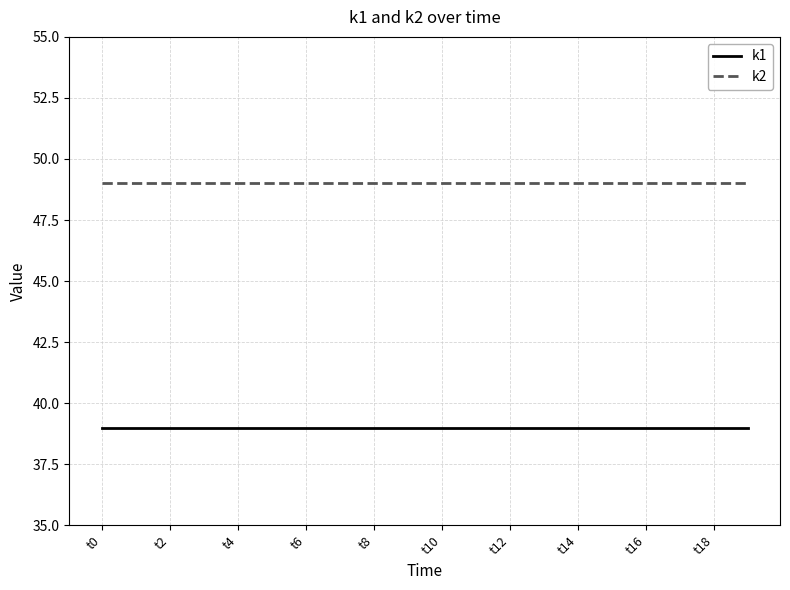

What is the highest value of the k1 series?

39